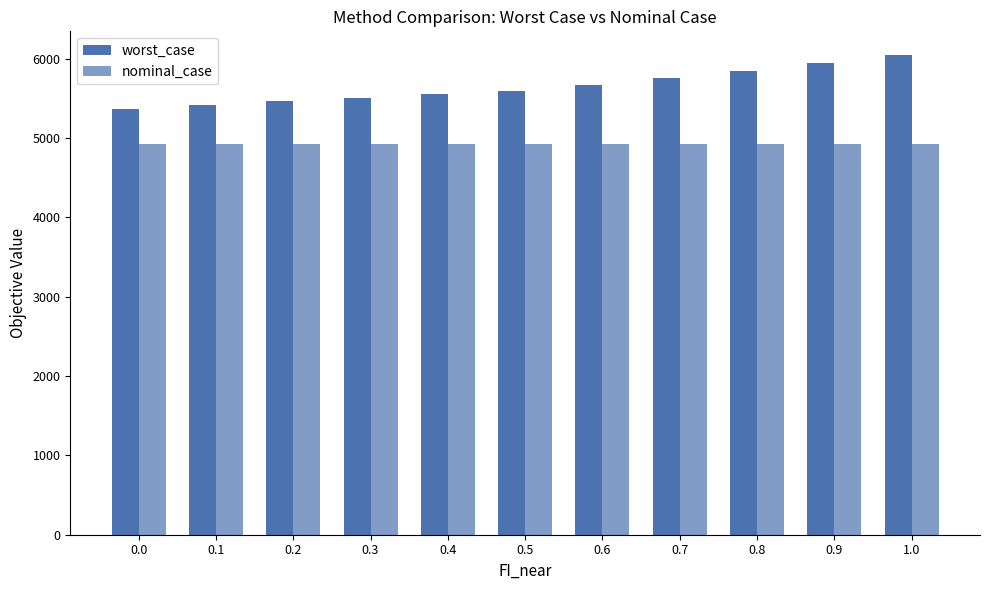

Which category has the highest value across all series?

1.0